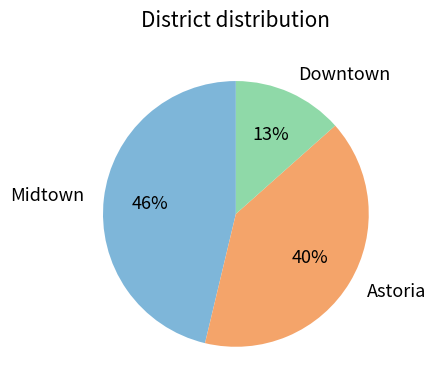

What is the smallest slice in the pie chart?

Downtown